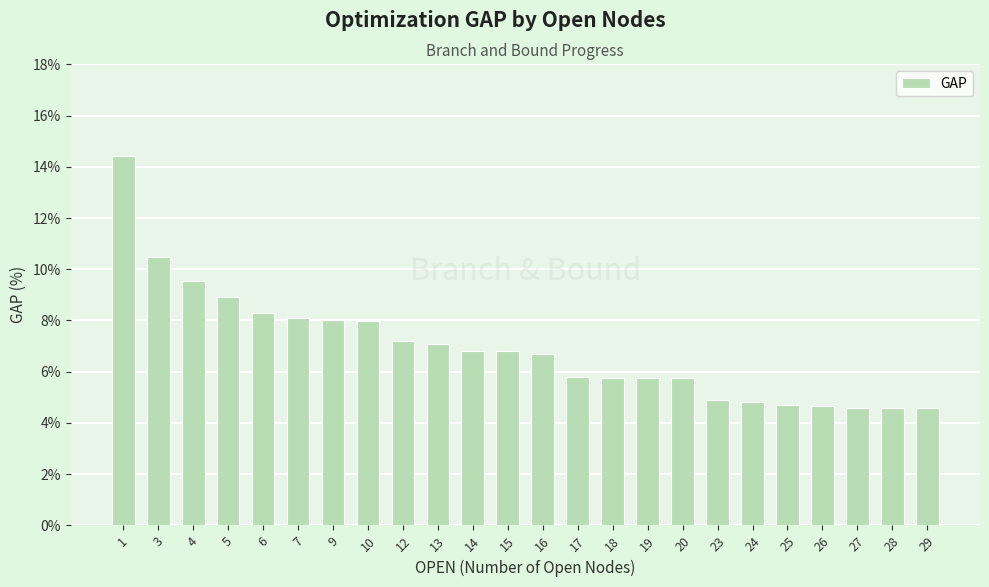

Which has a higher value, 25 or 1?

1